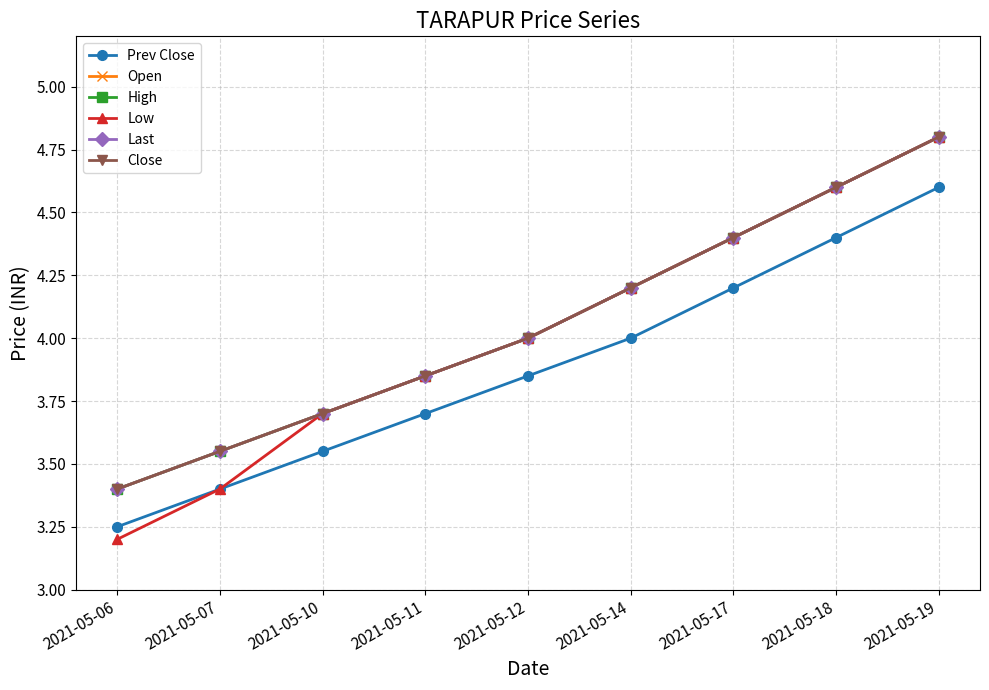

Does the chart have visible grid lines?

Yes